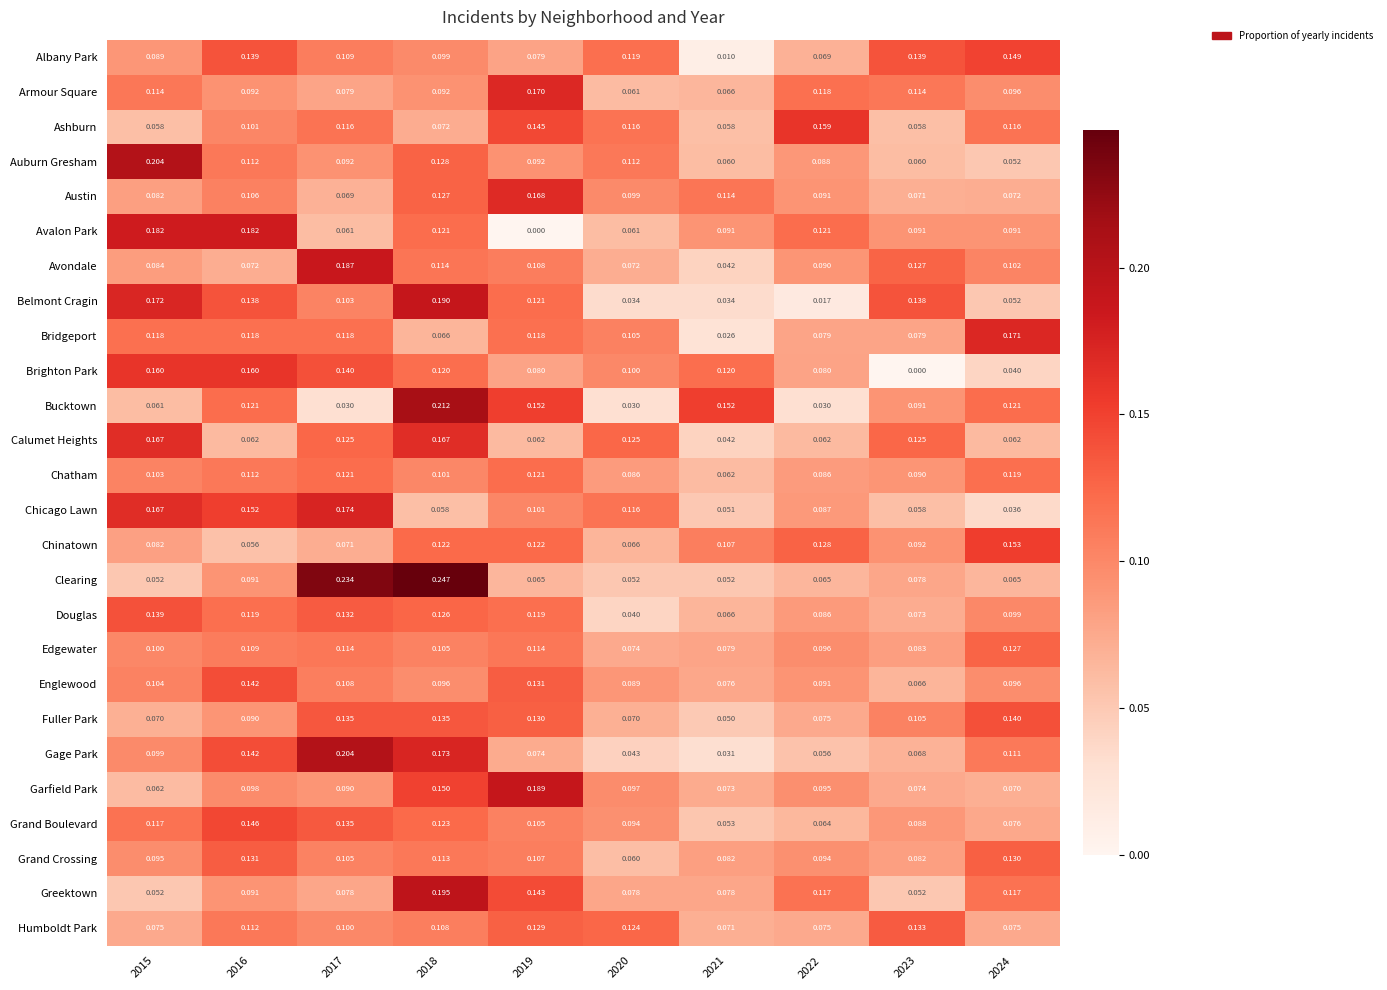

Which series changed the most between 2019 and 2024?

Garfield Park